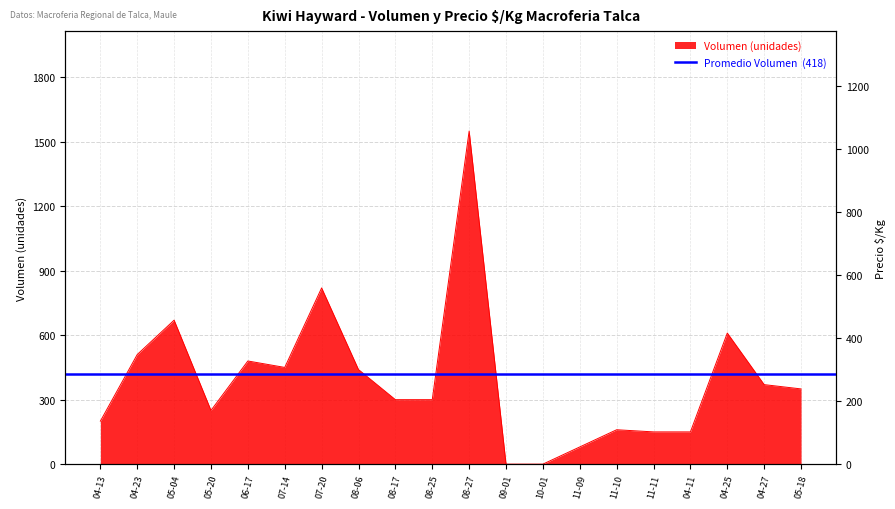

True or false: the data shows 0 at 10-01.

True